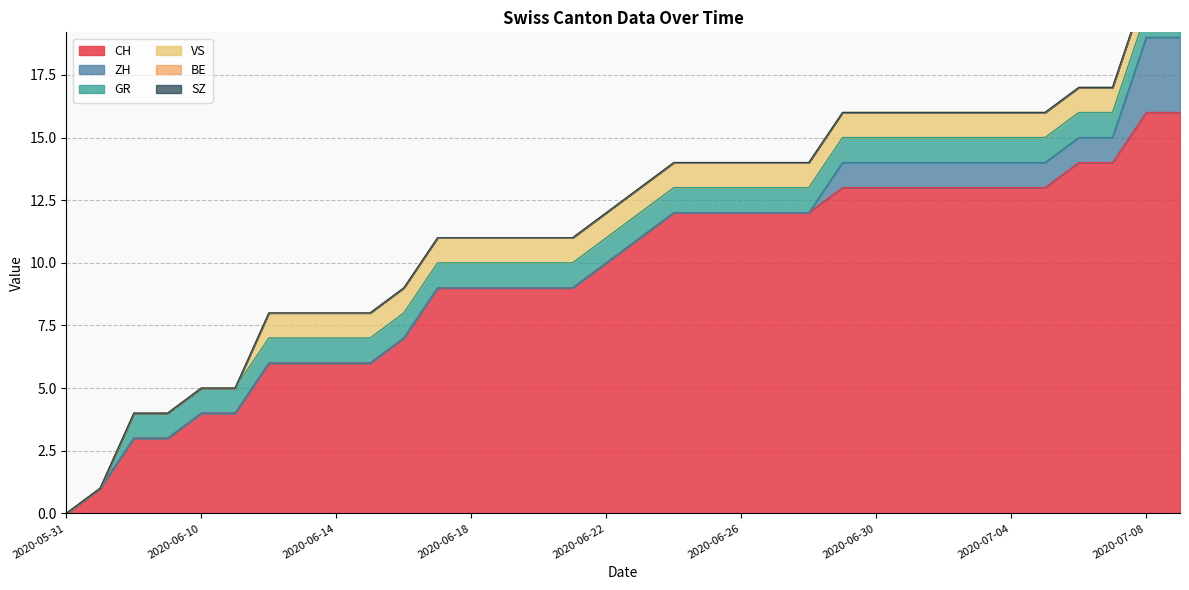

What is the highest value of the CH series?

16